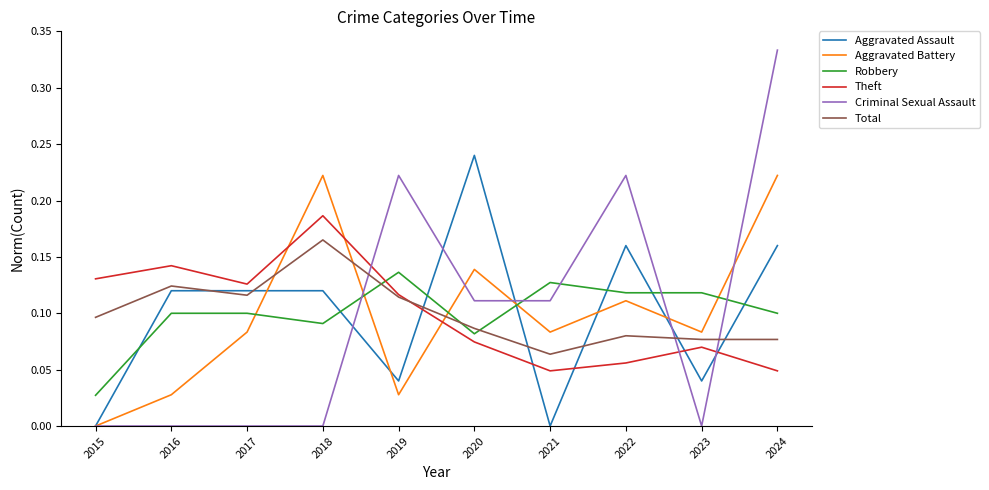

True or false: Robbery and Total cross at least once.

True